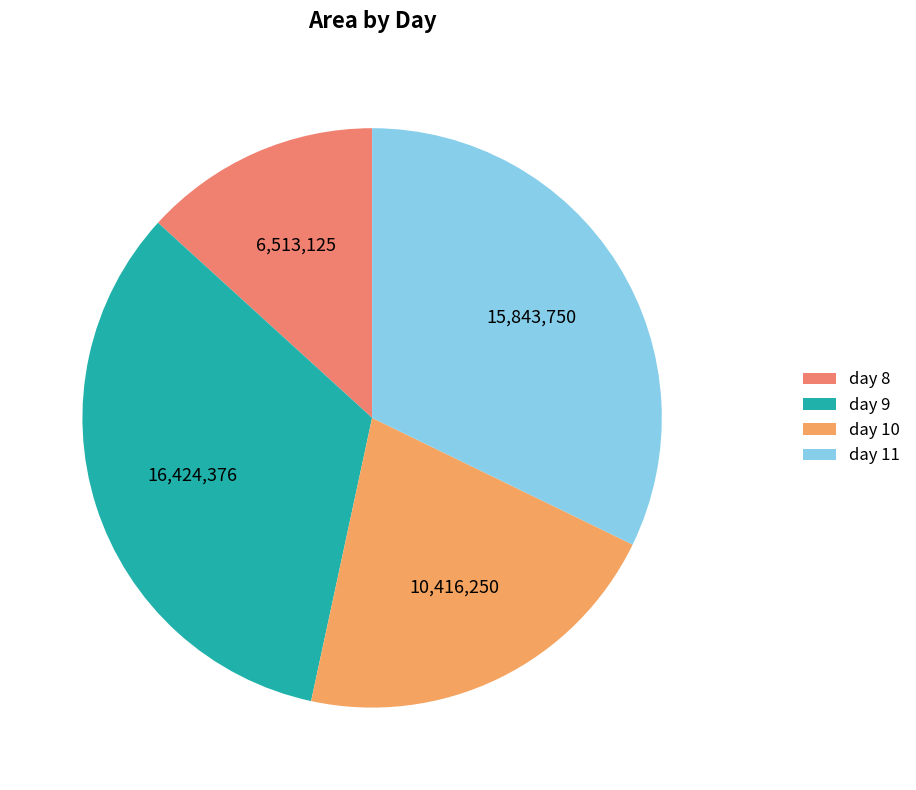

How many slices are in this pie chart?

4